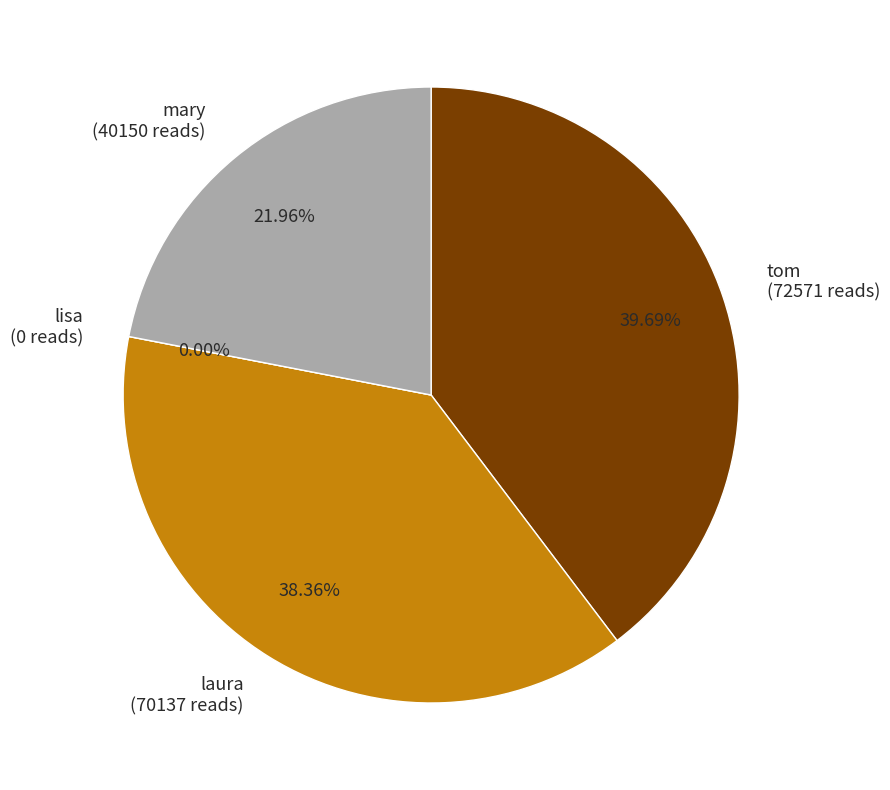

The lisa slice represents 1% of the pie. True or false?

False